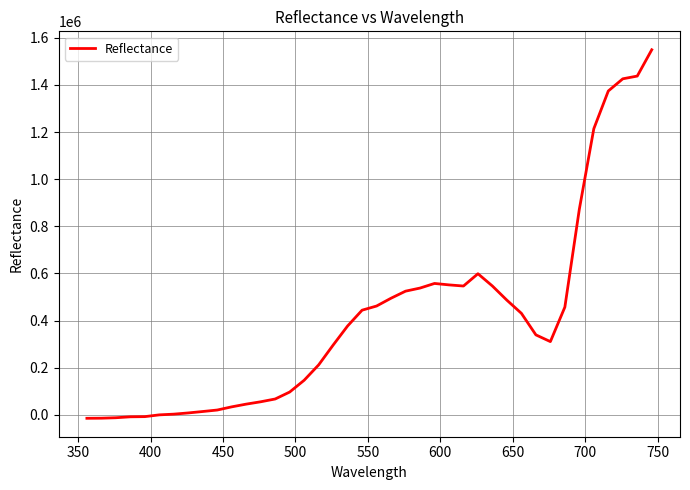

What is the difference between the maximum and minimum values?

1563806.3